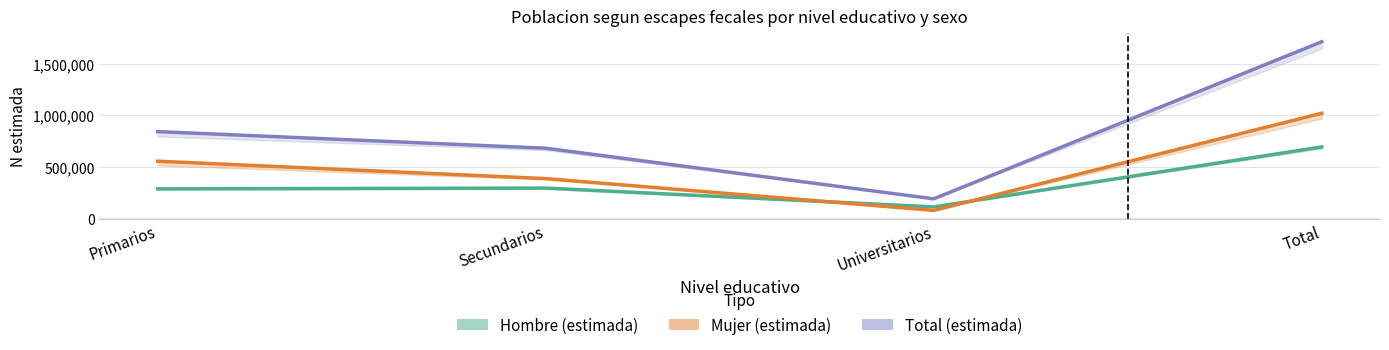

Is the value of Total (estimada) at Universitarios greater than the value of Hombre (estimada) at Universitarios?

Yes